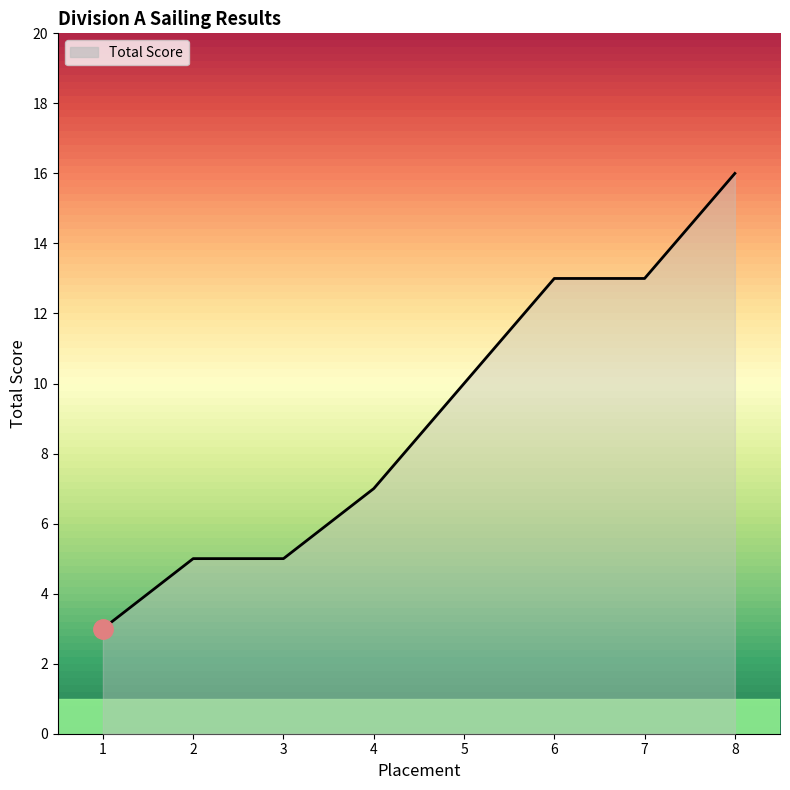

The value at 5 is 10. True or false?

True